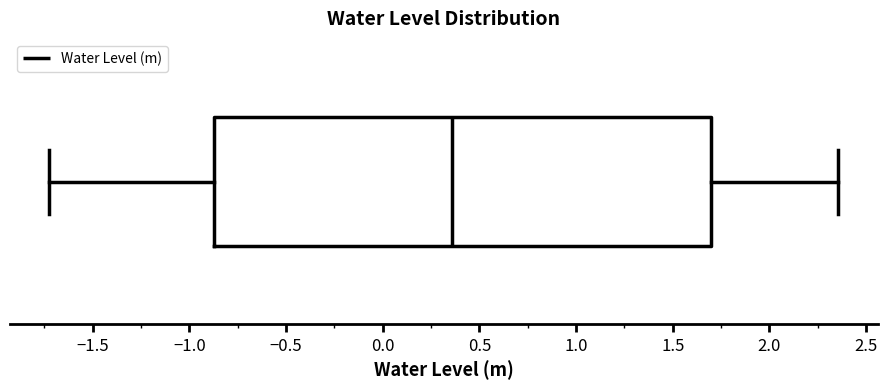

Read this box plot against the x-axis: the position of the median line, the range covered by the box, and the ends of both whiskers. The values are not printed on the chart, so give them approximately, as read against the axis.

median 0.35, box -0.85 to 1.70, whiskers -1.70 to 2.35